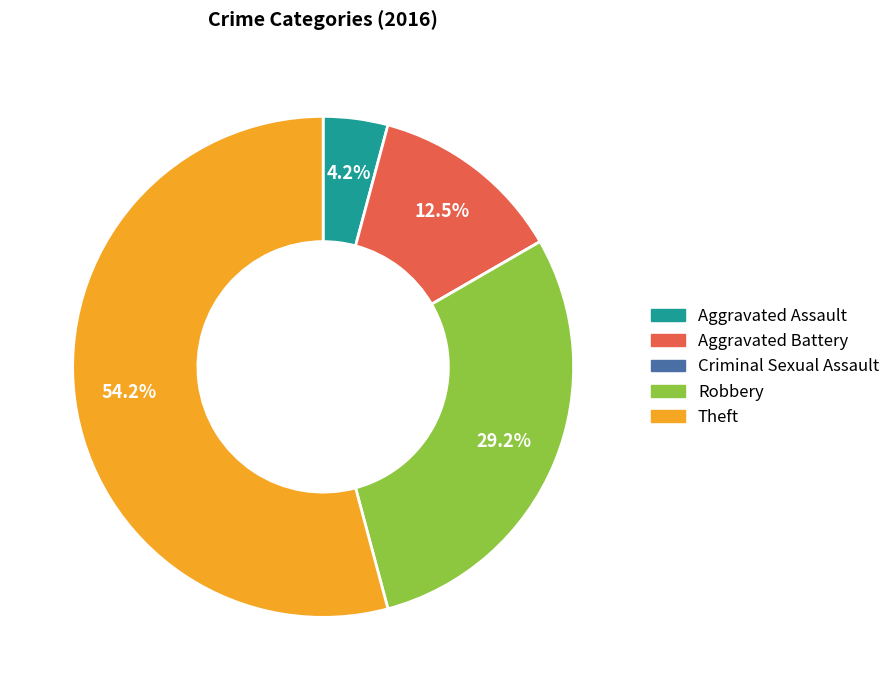

Approximately how many times larger is the value at Robbery compared to Aggravated Battery?

2.3